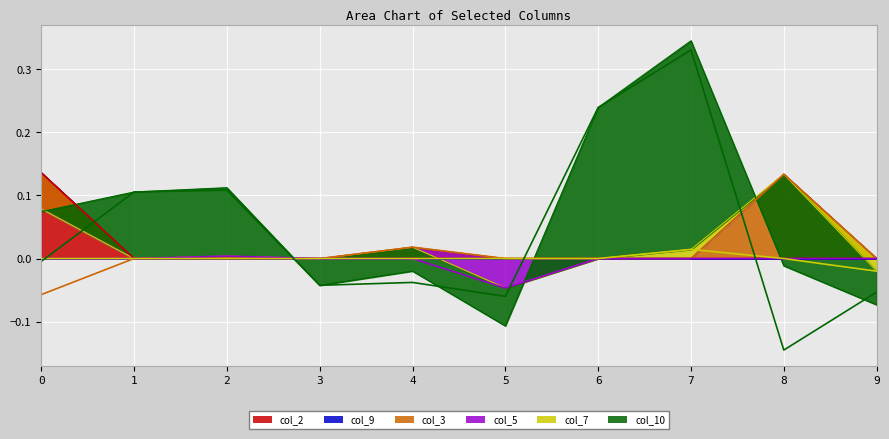

Rank the series by their maximum value, from highest to lowest.

col_10, col_2, col_3, col_7, col_5